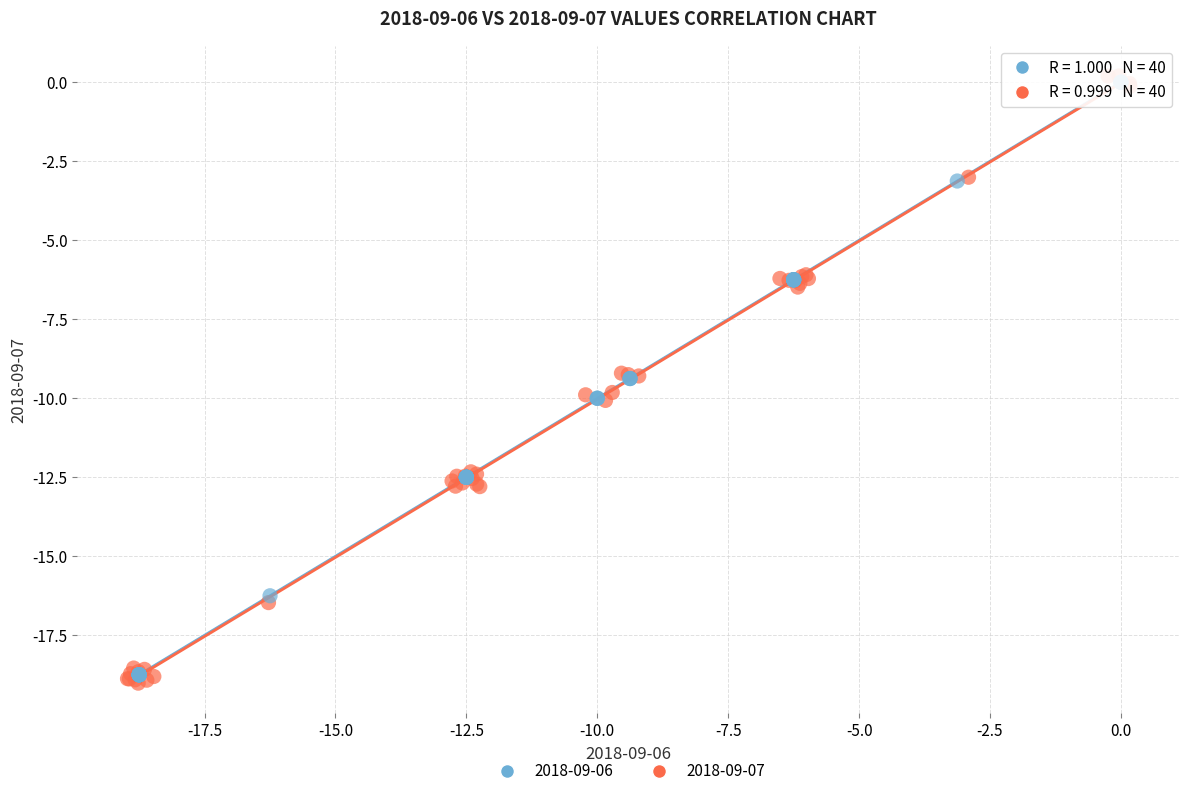

Which series has the widest spread of Y values?

2018-09-07